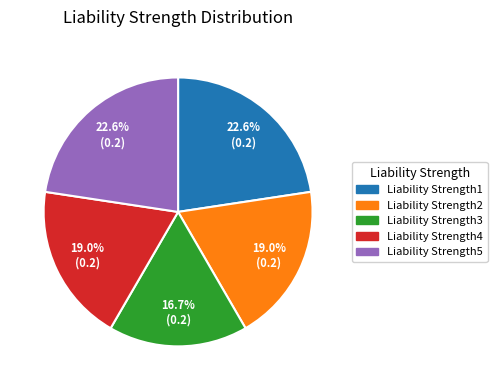

To the nearest percent, what portion does Liability Strength4 represent?

19%